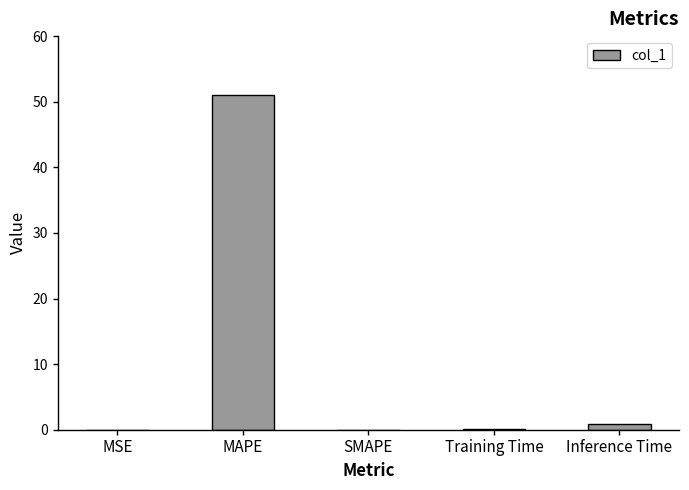

What is the sum of all values?

52.0